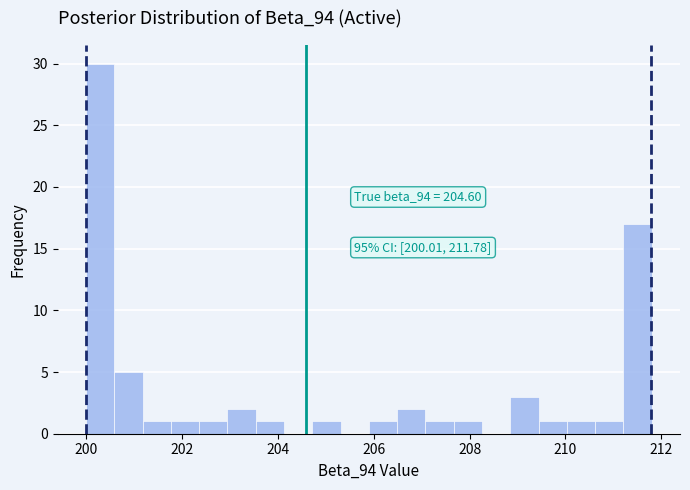

Around what value on the x-axis is the tallest bar? Give the approximate position of its centre, as read against the axis.

200.2